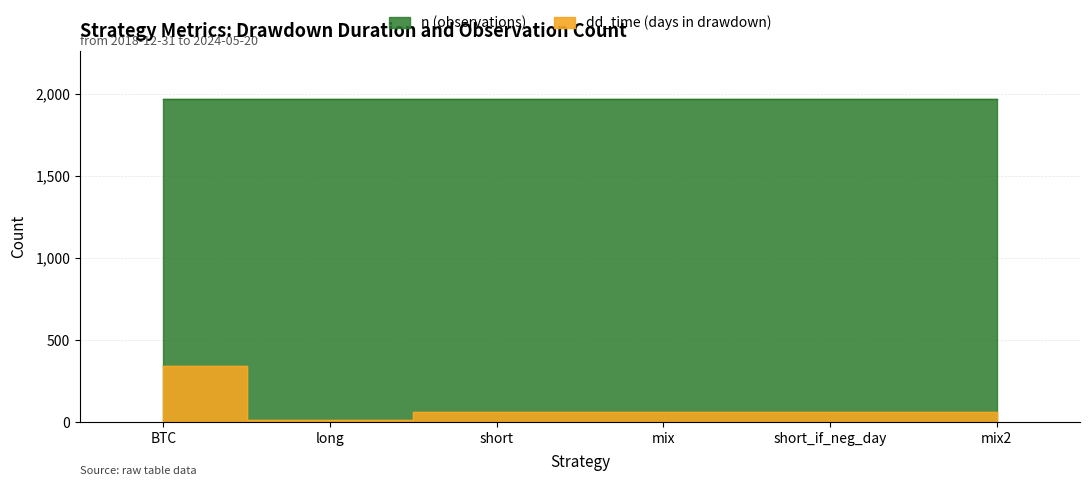

Does the chart display data point markers on the line(s)?

No